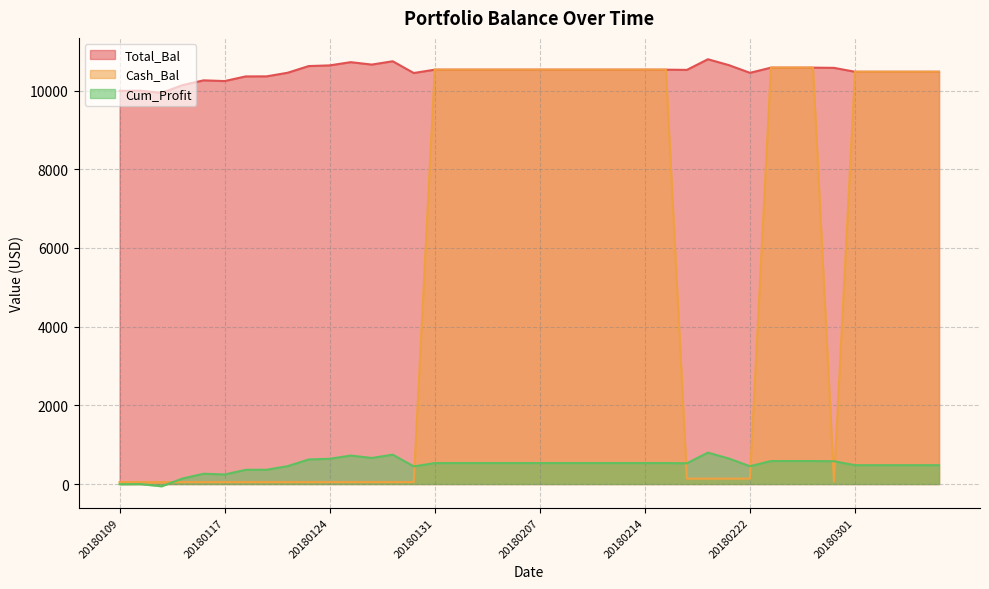

What is the value of the Cum_Profit point at the 36th from the left?

479.0